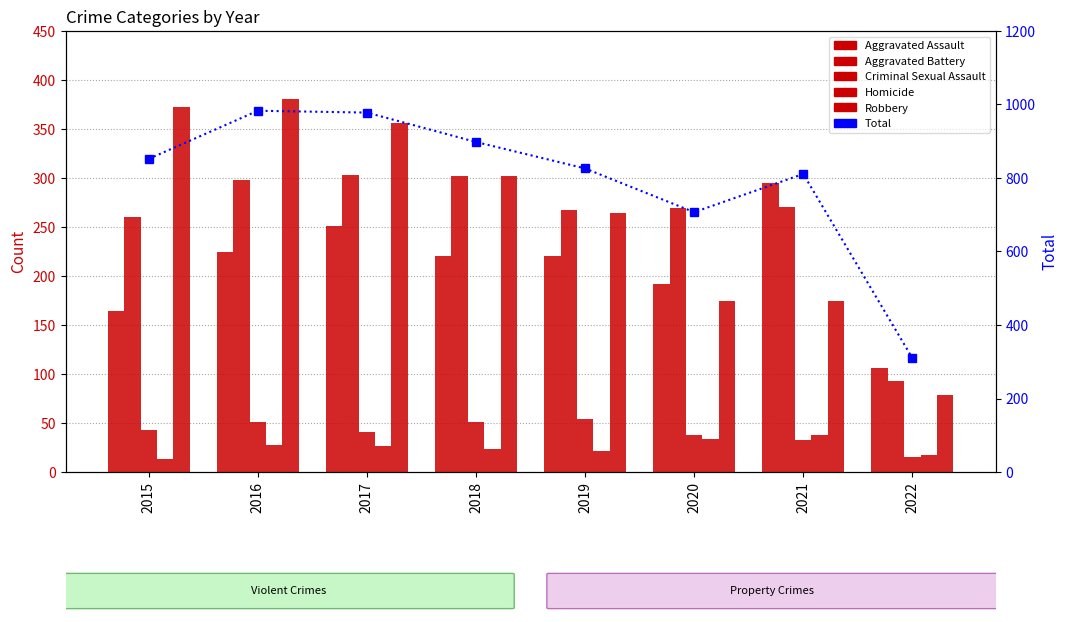

How many data points in Robbery are less than 302?

4